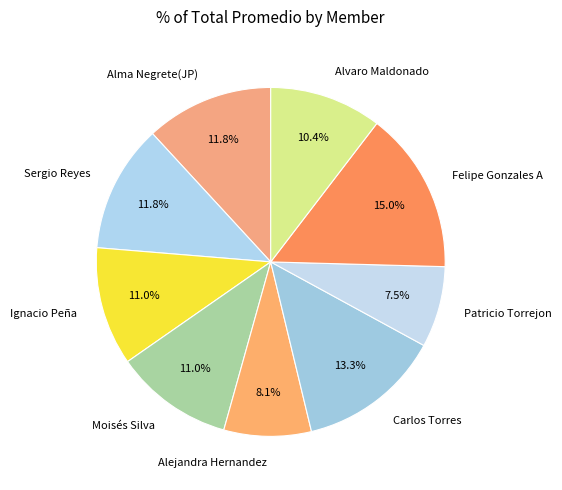

Which slice is the smallest?

Patricio Torrejon